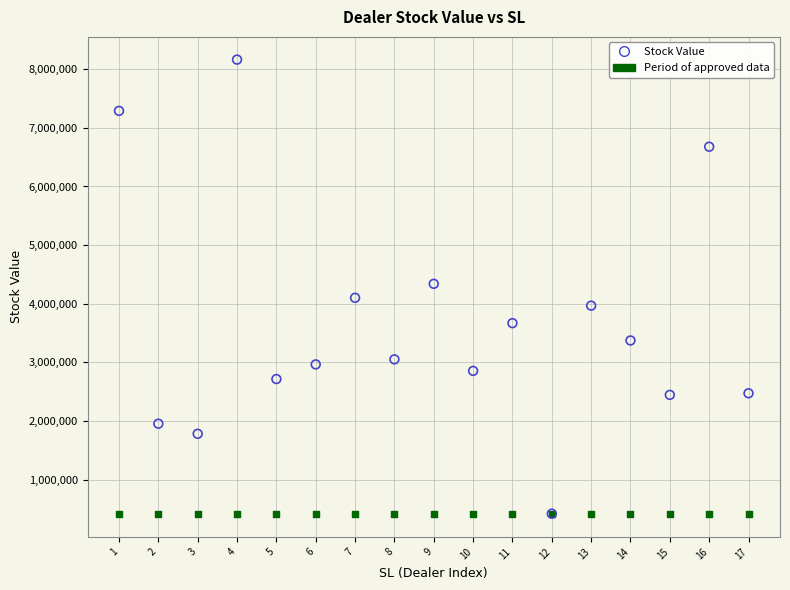

What are all the series names shown in the legend?

Stock Value, Period of approved data